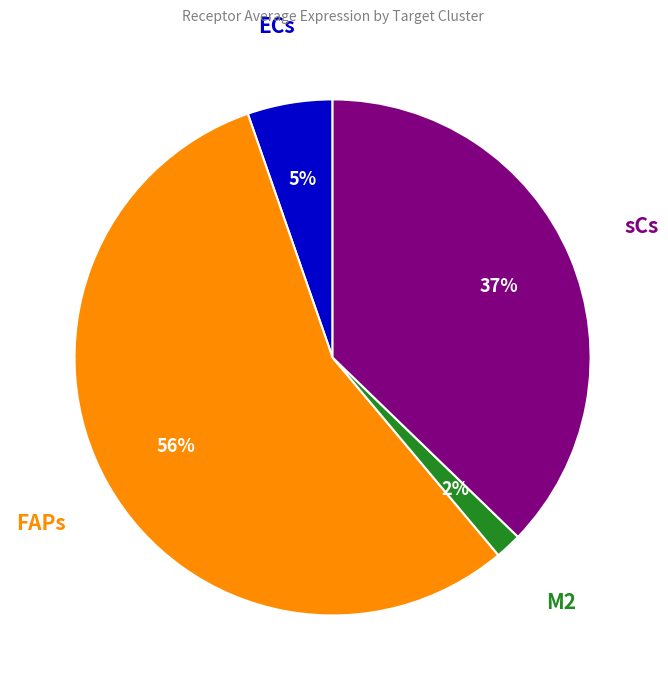

Does any single category account for the majority?

Yes